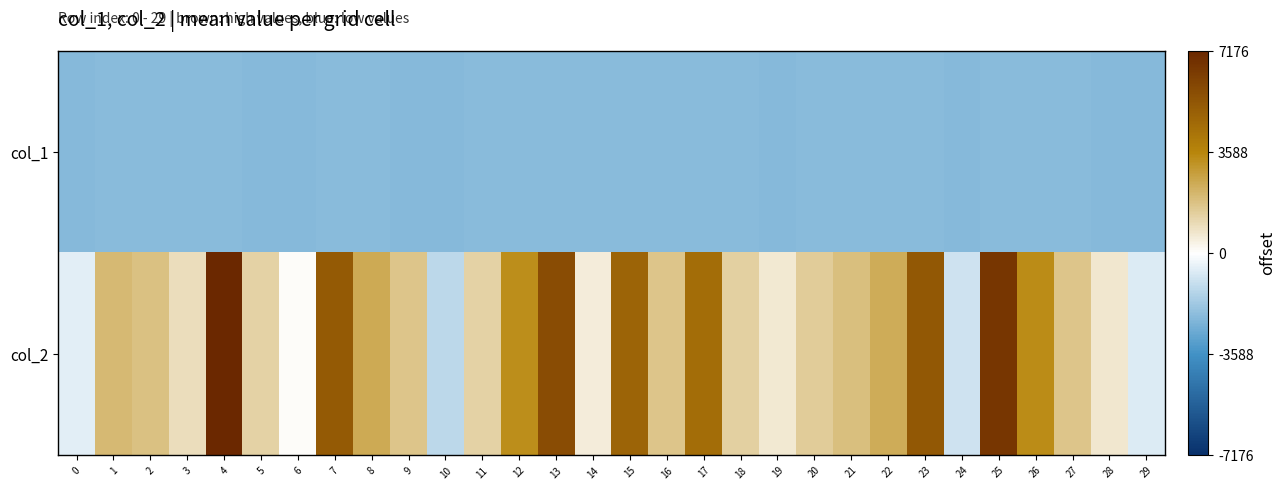

Rank the series by their maximum value, from lowest to highest.

col_1, col_2